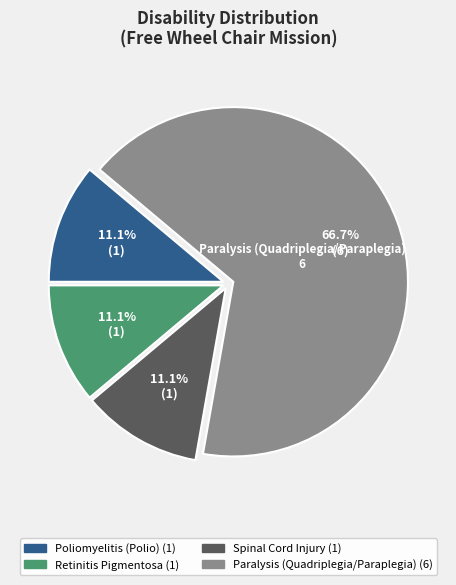

Is there any slice that represents more than half of the pie?

Yes